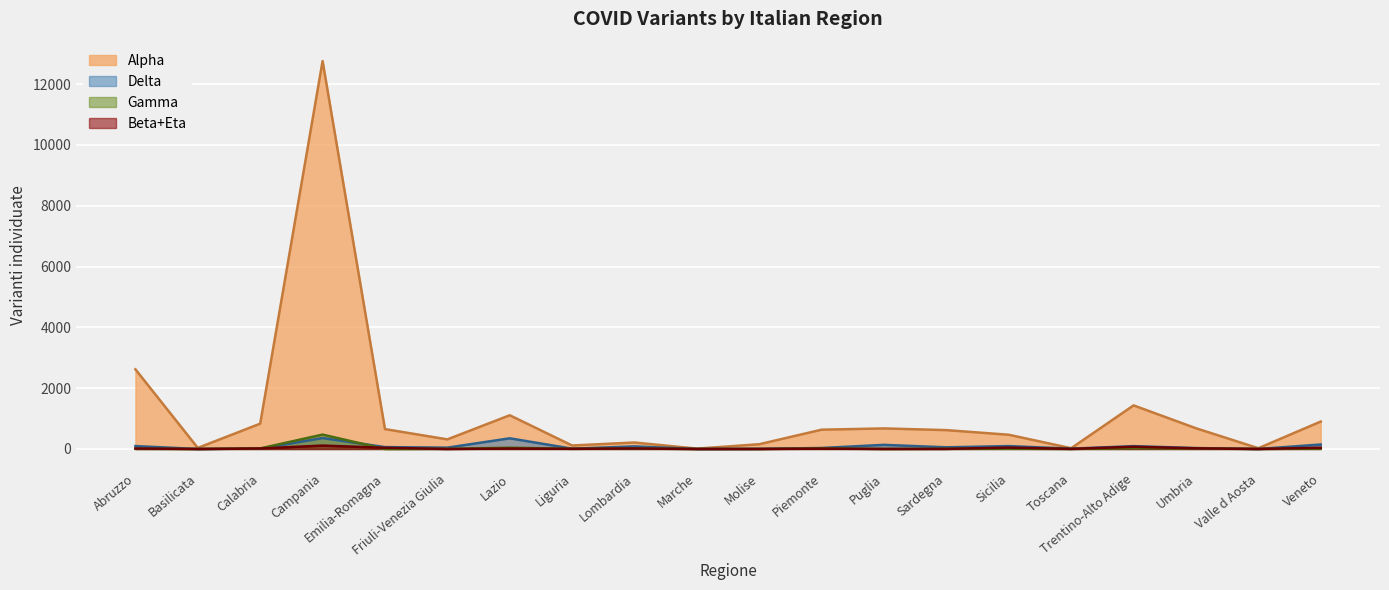

Is it true that Gamma equals 13 at Trentino-Alto Adige?

False